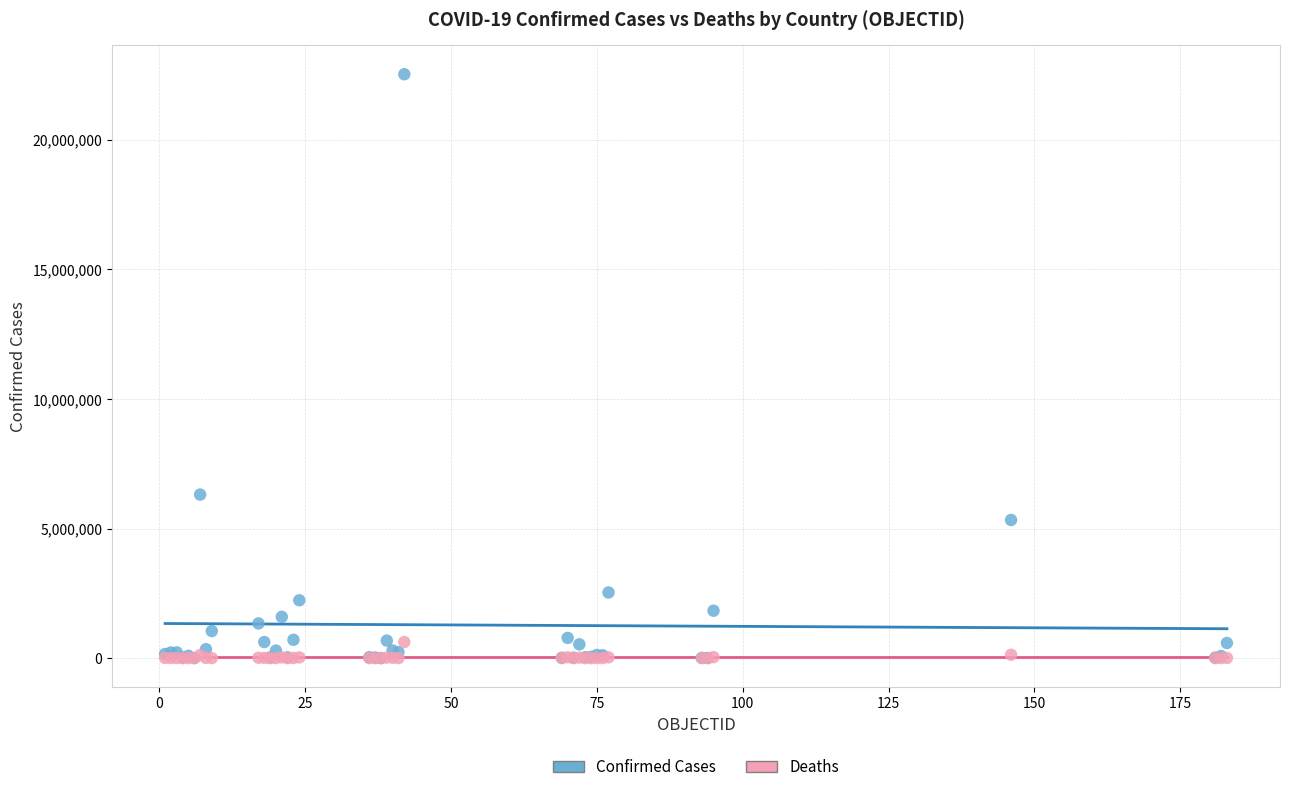

In the Confirmed Cases series, what Y value is closest to 11265982?

6310844